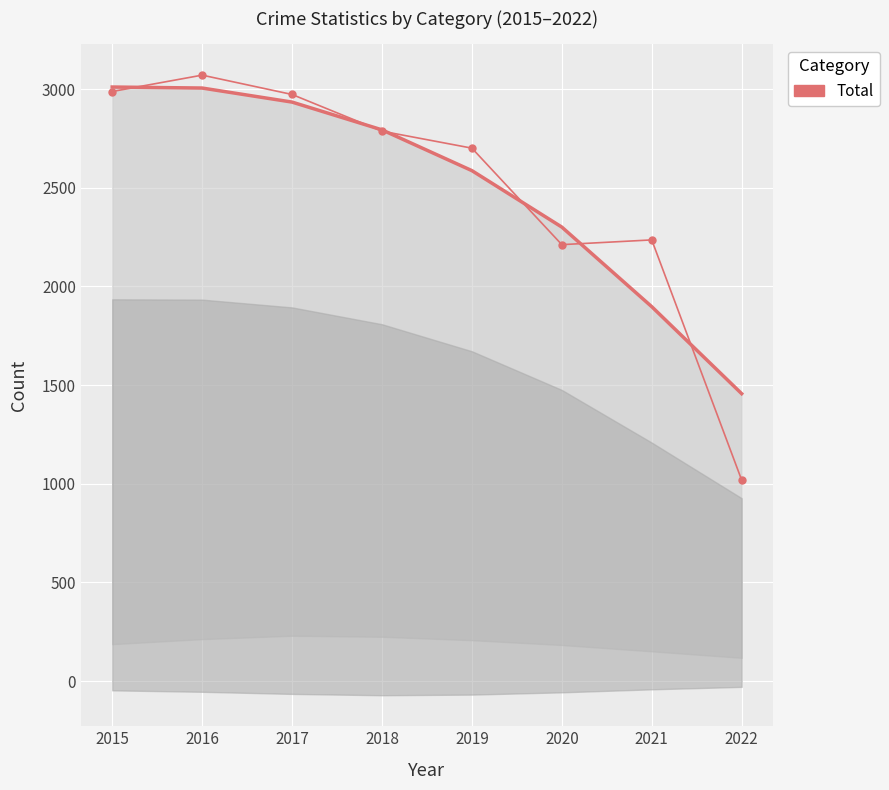

Where is the first local minimum?

2020